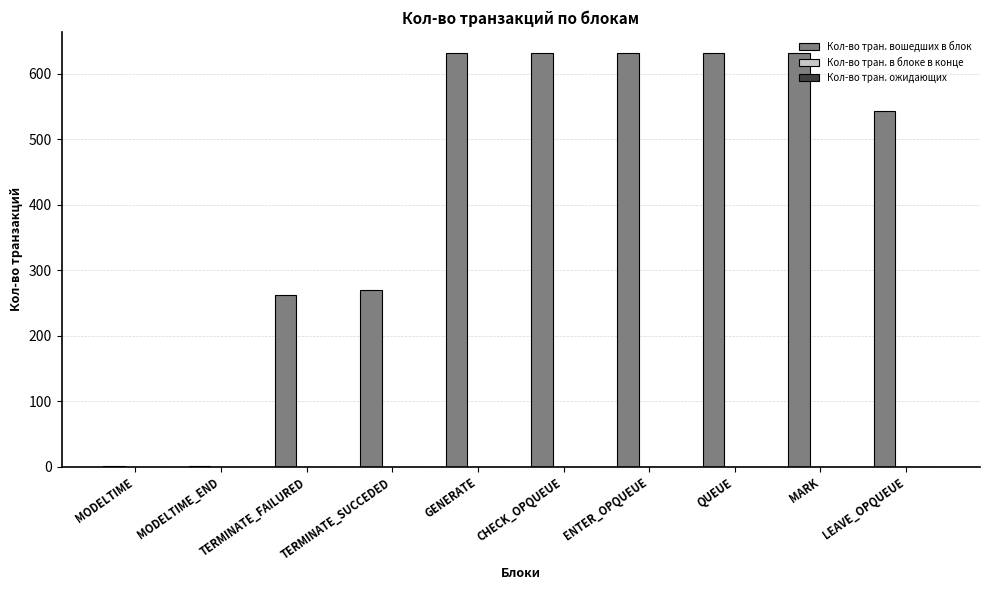

What is the sum of all values?

4237